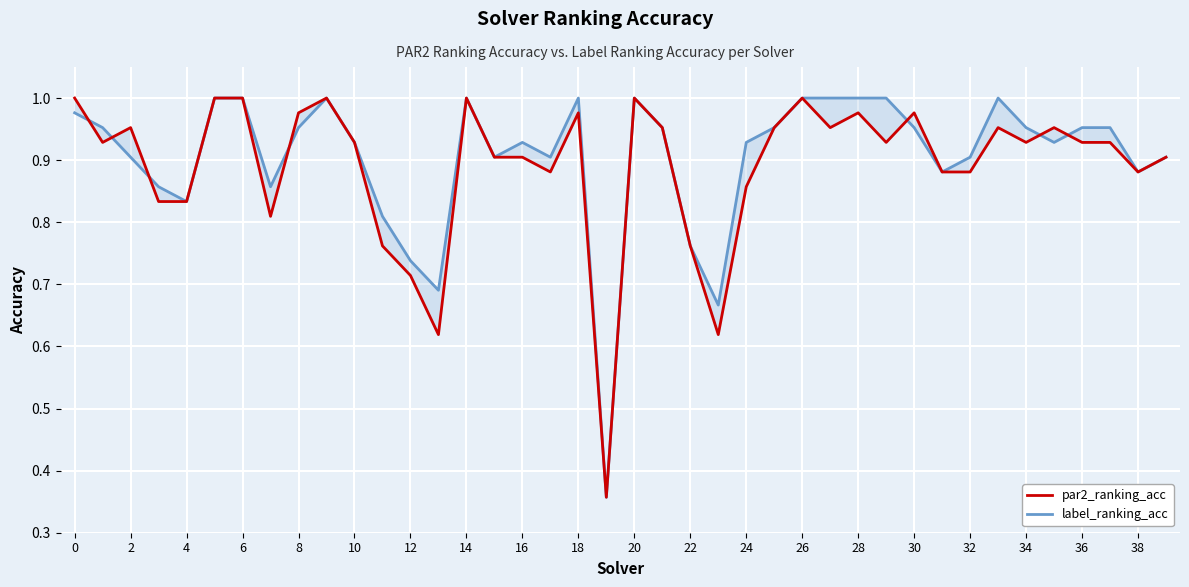

Is this an area chart (filled region under the line)?

No